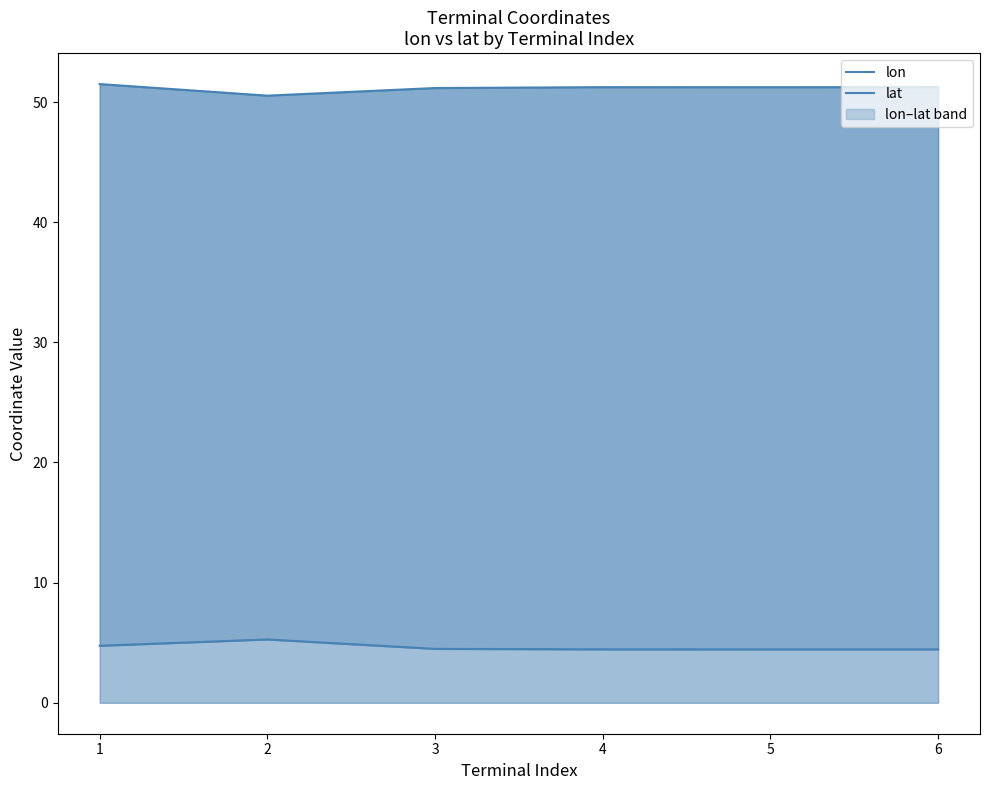

Between 2 and 6, which series saw the biggest shift?

lon